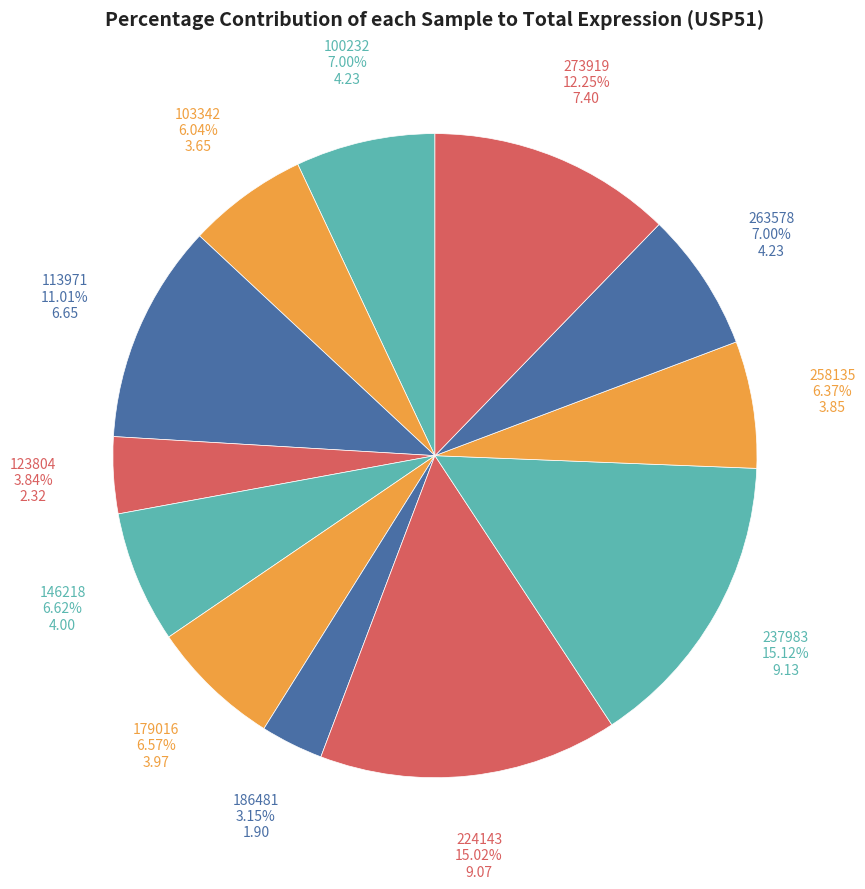

What is the smallest slice in the pie chart?

186481